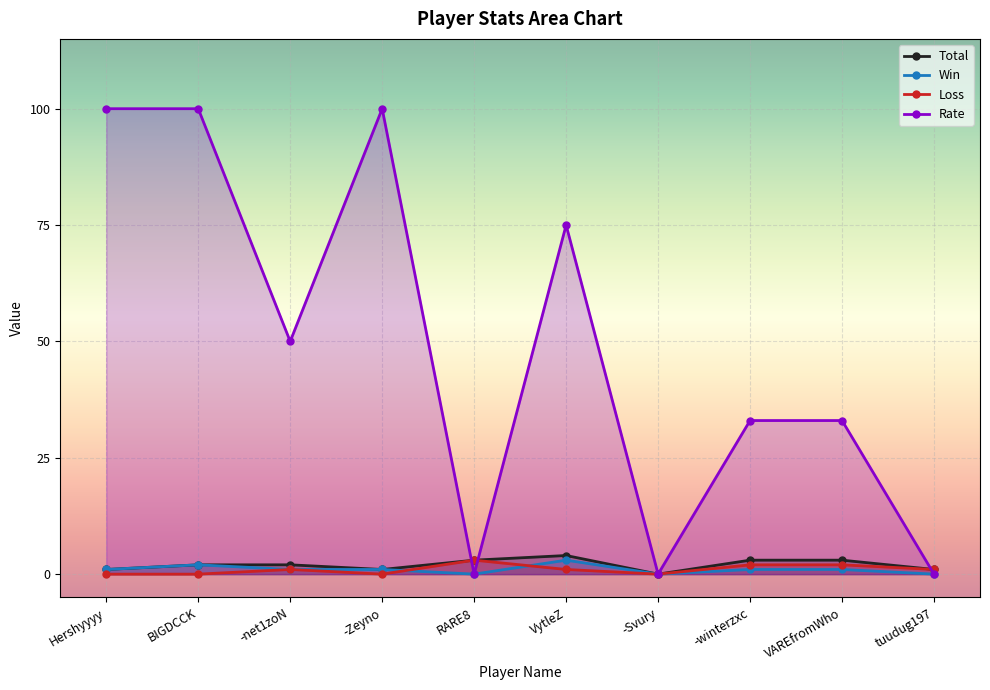

How many lines are shown in the chart?

4